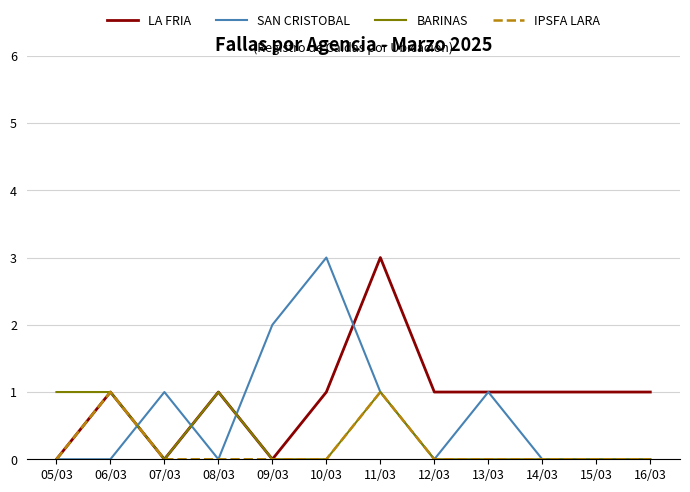

Which series has the largest total across all categories?

LA FRIA